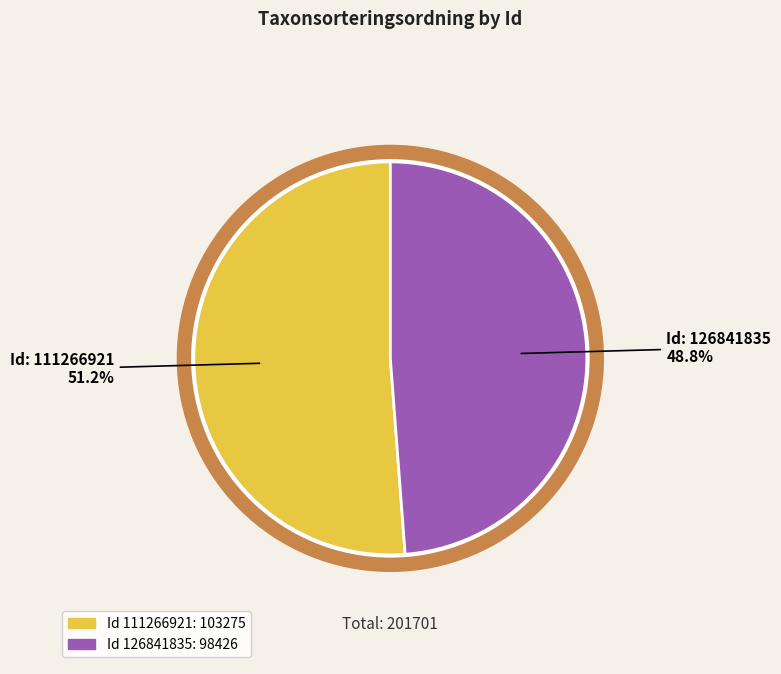

The 126841835 slice represents 49% of the pie. True or false?

True